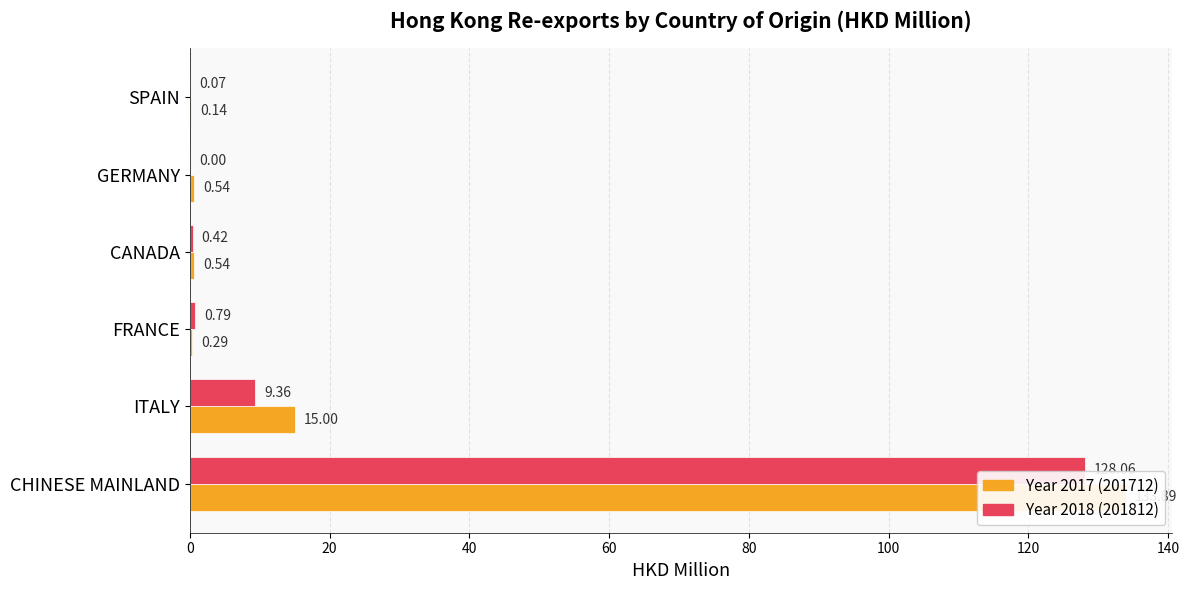

What is the spread (max minus min) of values at GERMANY?

0.5